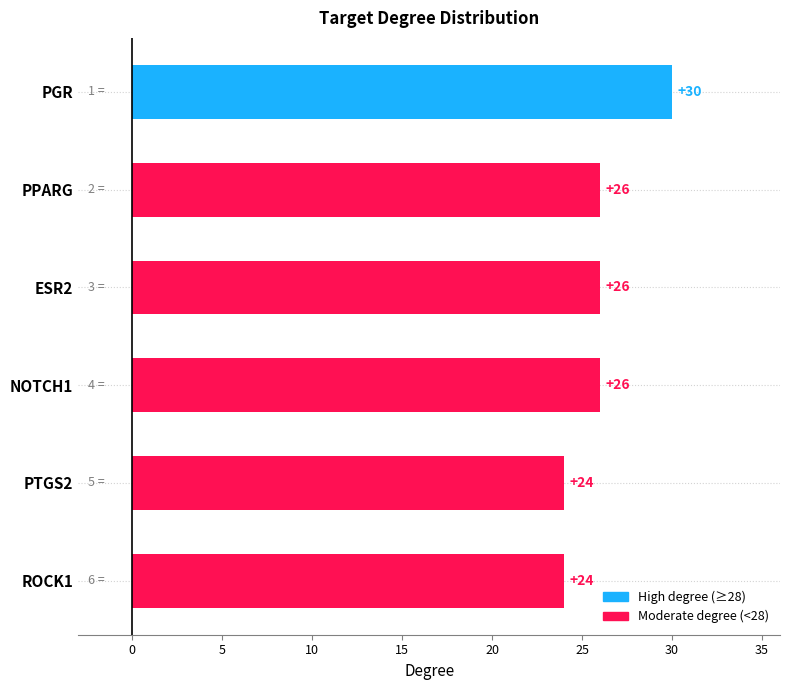

What is the difference between the maximum and minimum values?

6